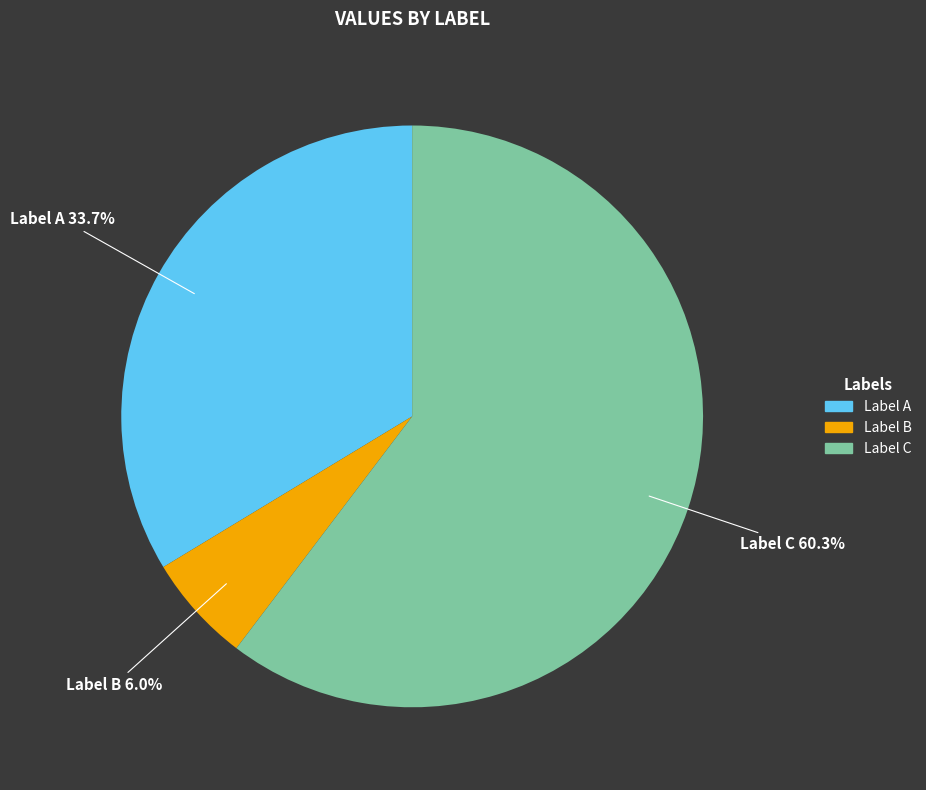

Rank the categories by value from highest to lowest.

Label C, Label A, Label B